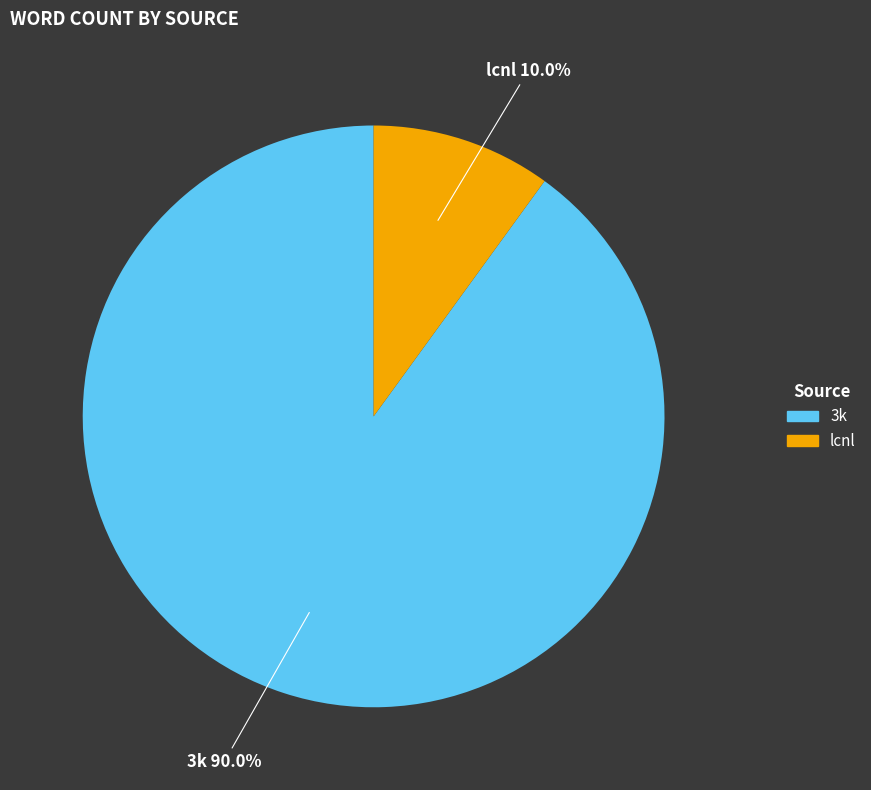

Combined, do lcnl and 3k account for over 50%?

Yes